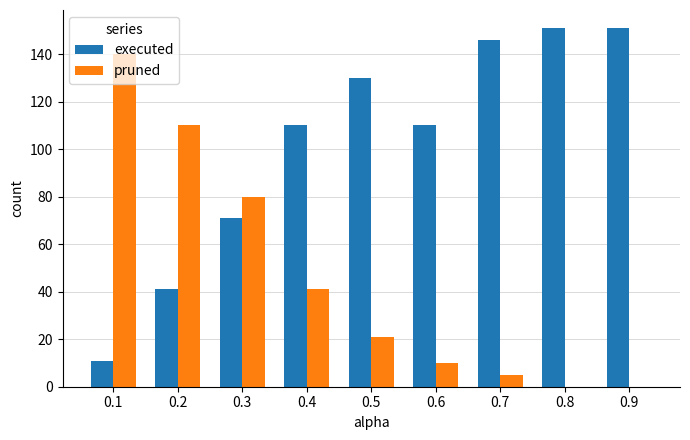

Which series has the largest total across all categories?

executed